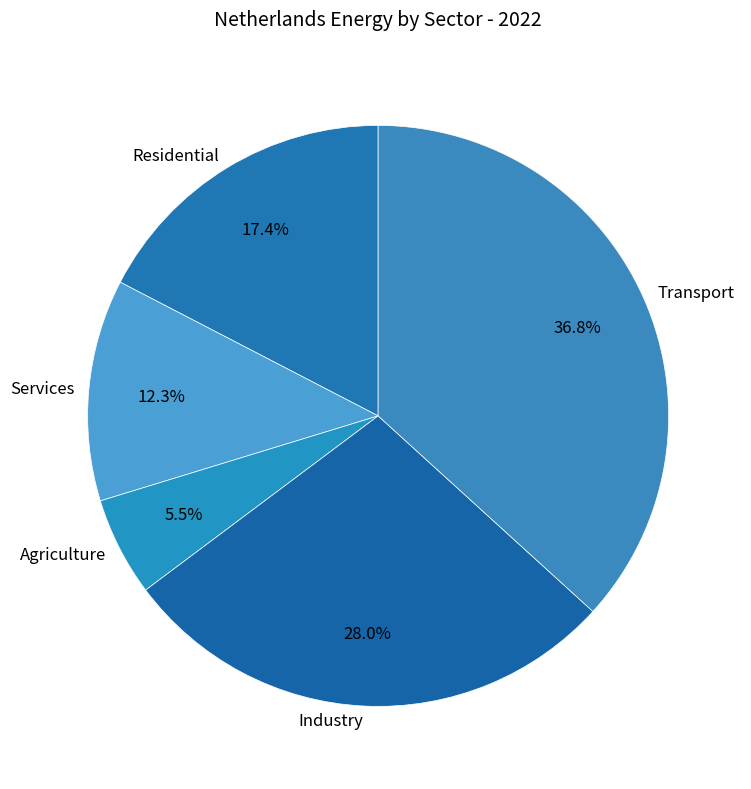

Which has a higher value, Industry or Transport?

Transport